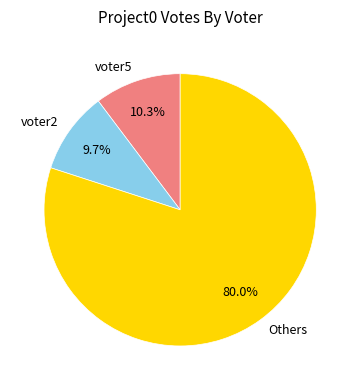

The voter2 slice represents 1% of the pie. True or false?

False